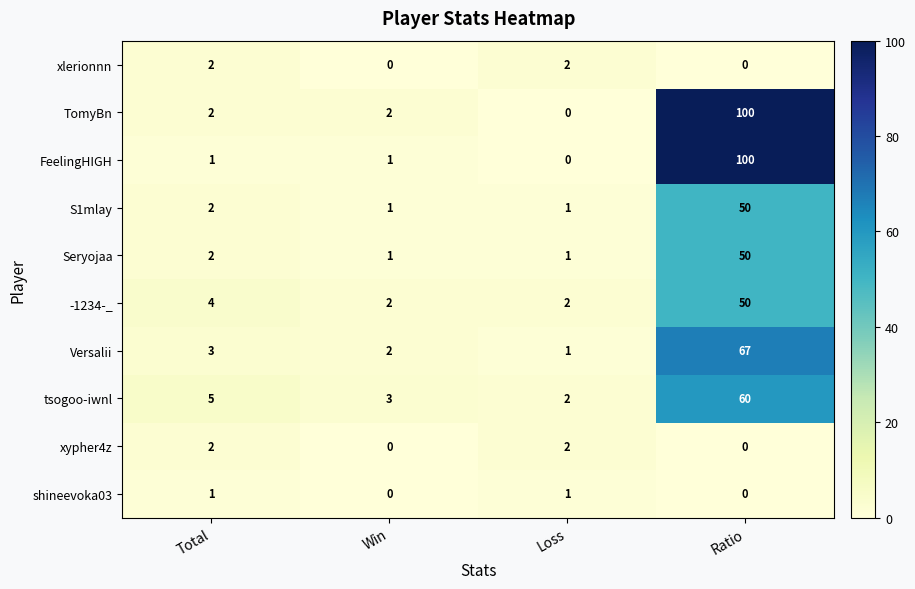

What is the maximum value shown in the chart?

100